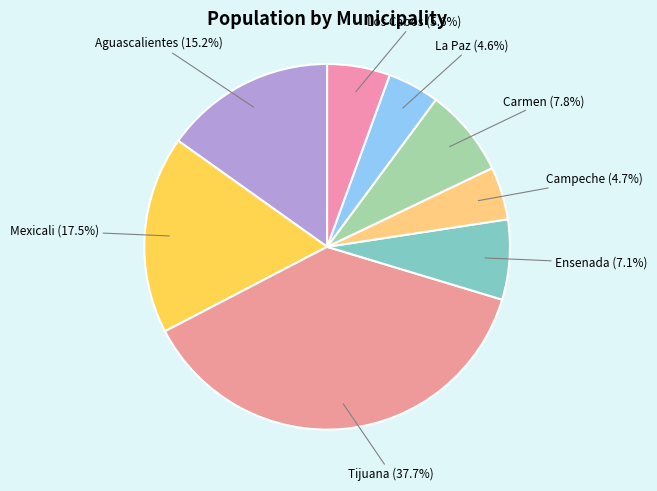

Count the number of slices in the pie.

8